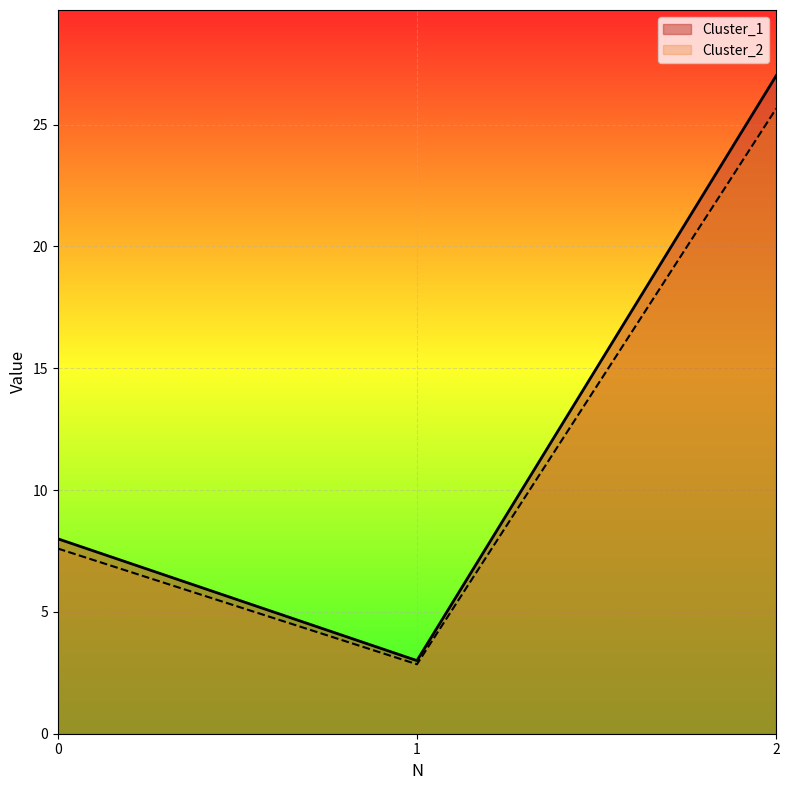

Reading left to right, extract all data points from this chart.

Cluster_1: 7.6	2.8	25.6
Cluster_2: 8.0	3.0	27.0